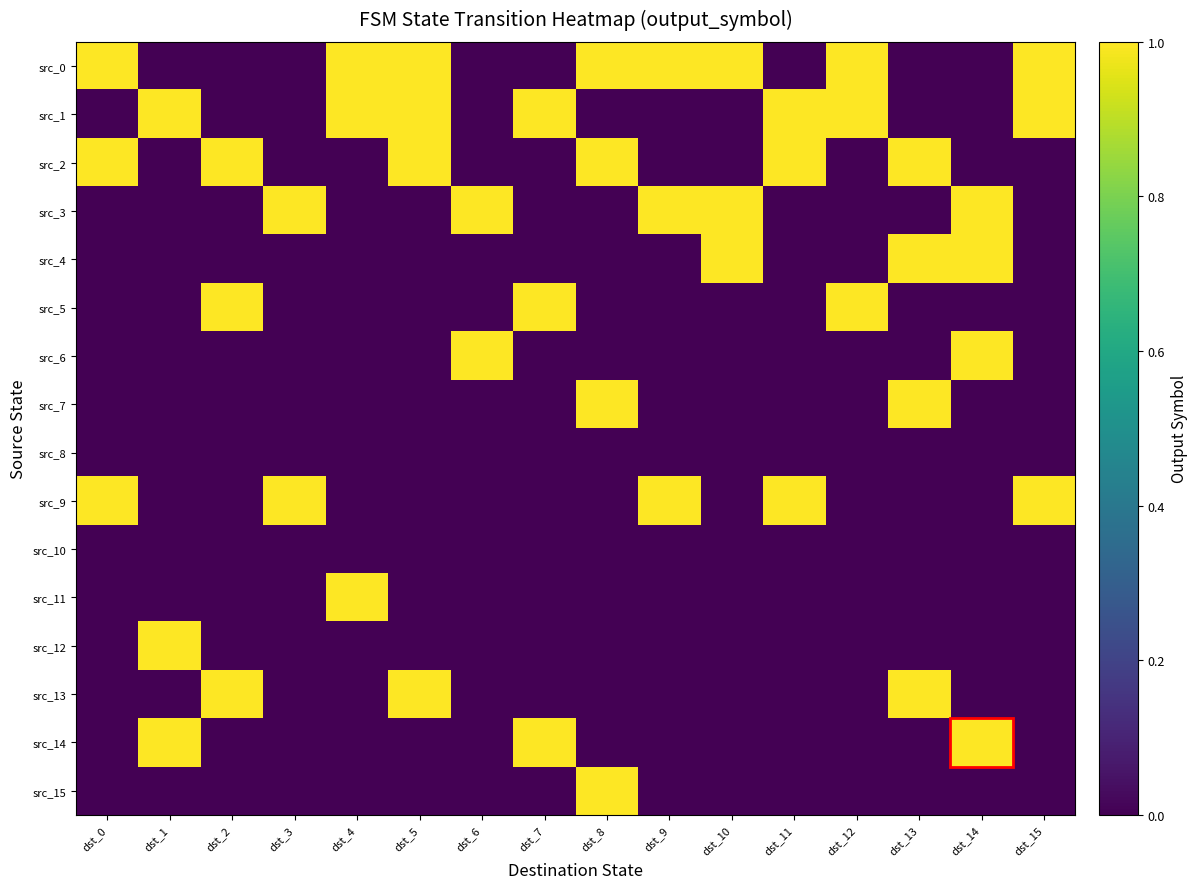

Rank the series by their maximum value, from lowest to highest.

src_8, src_10, src_0, src_1, src_2, src_3, src_4, src_5, src_6, src_7, src_9, src_11, src_12, src_13, src_14, src_15